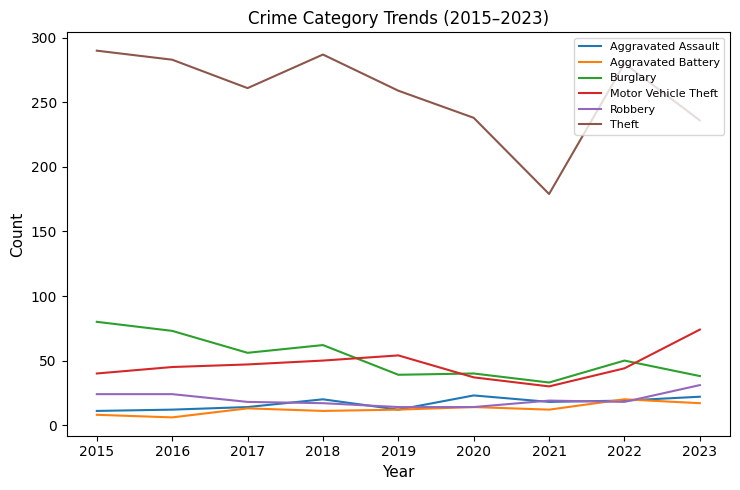

What is the total value across all series at 2019?

390